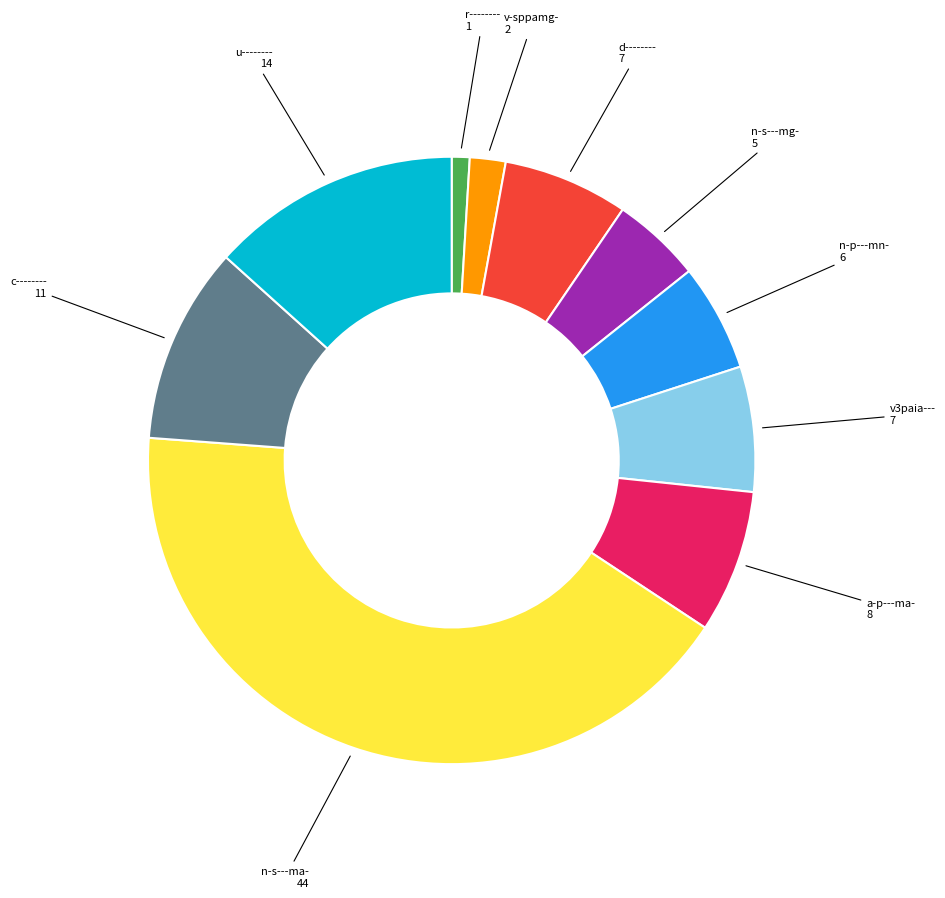

Is there a majority slice in this chart?

No